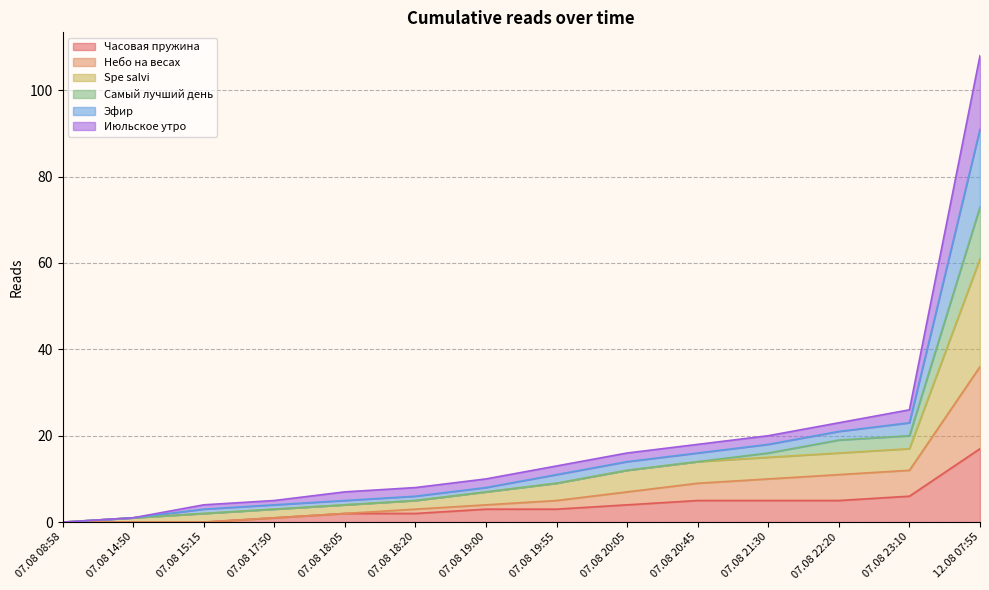

At which category is the sum across all series the highest?

12.08 07:55